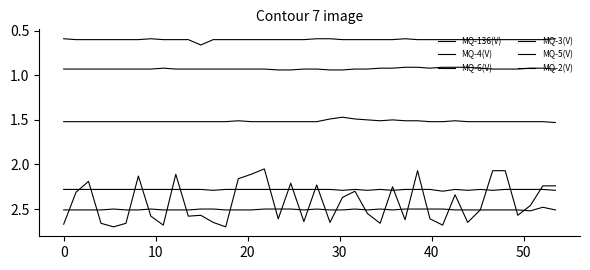

Does the chart have visible grid lines?

No